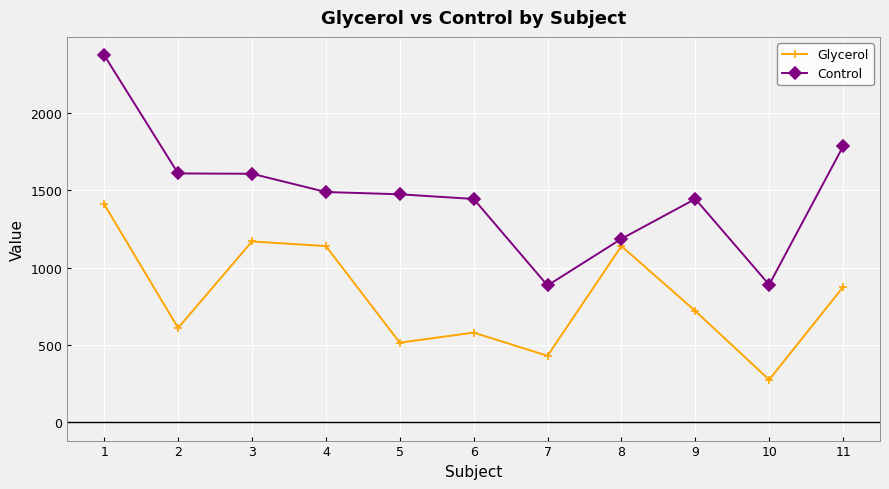

True or false: Control and Glycerol intersect in this chart.

False